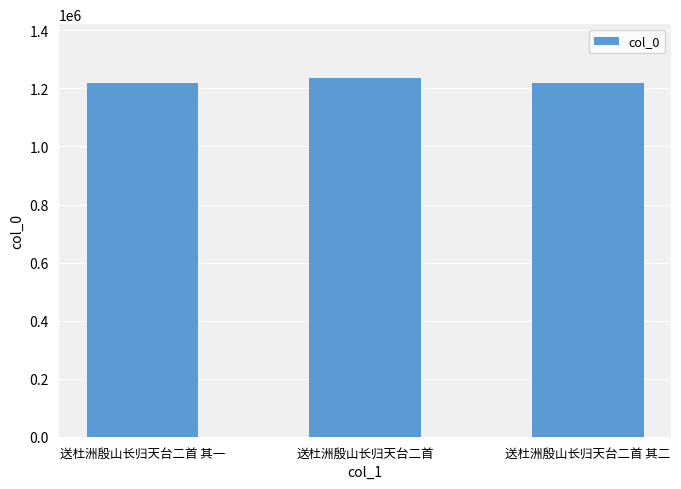

What is the smallest value displayed?

1218515